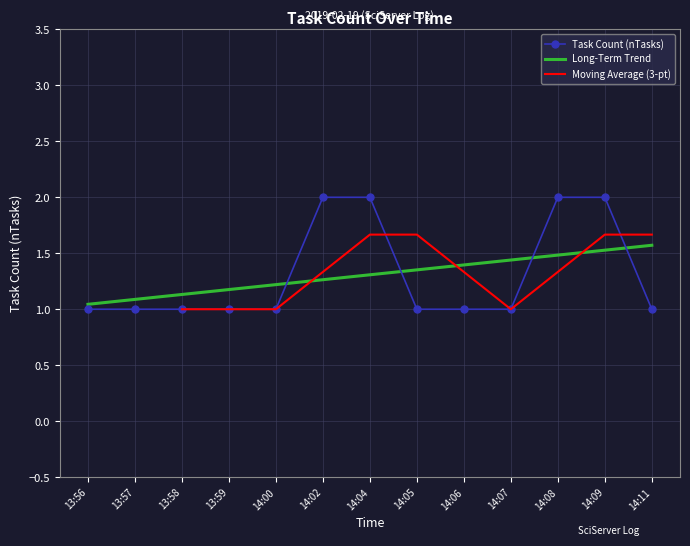

What position from the left is 14:09?

12